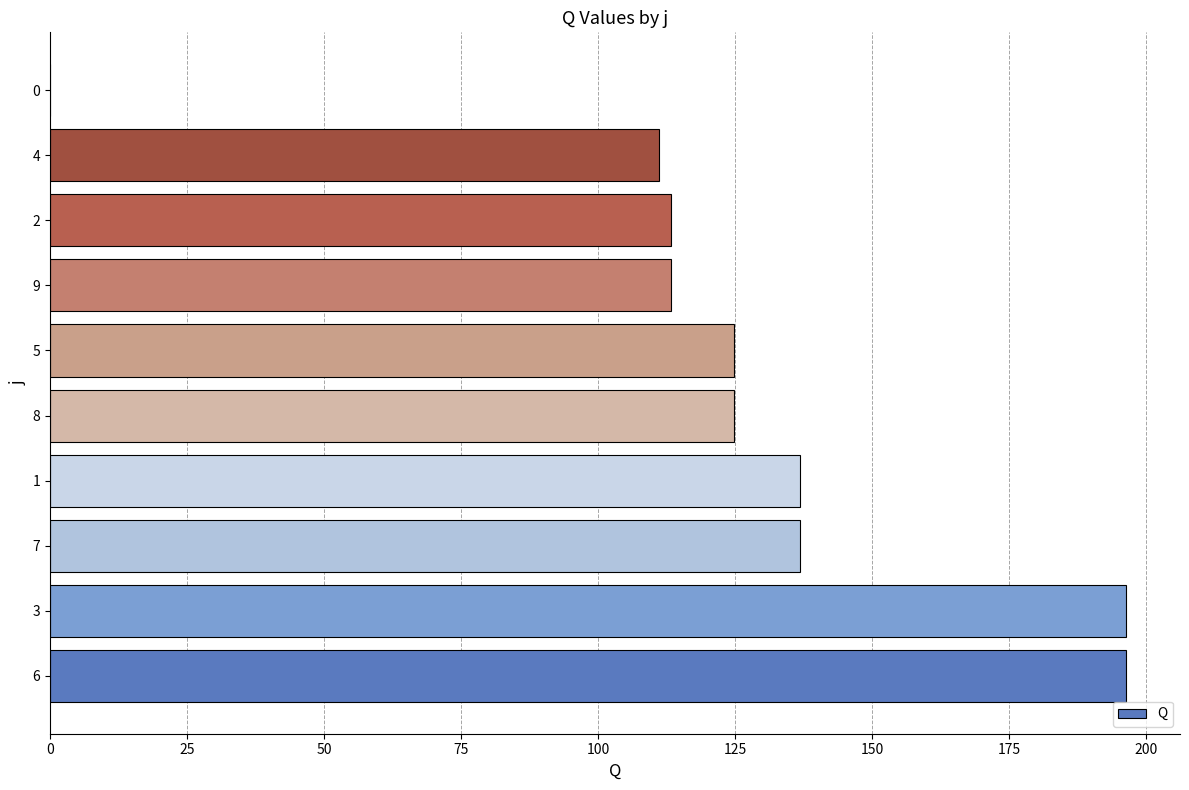

Reading bottom to top, transcribe all the data shown in this chart.

6=196.4	3=196.4	7=136.8	1=136.8	8=124.8	5=124.8	9=113.4	2=113.4	4=111.2	0=0.0